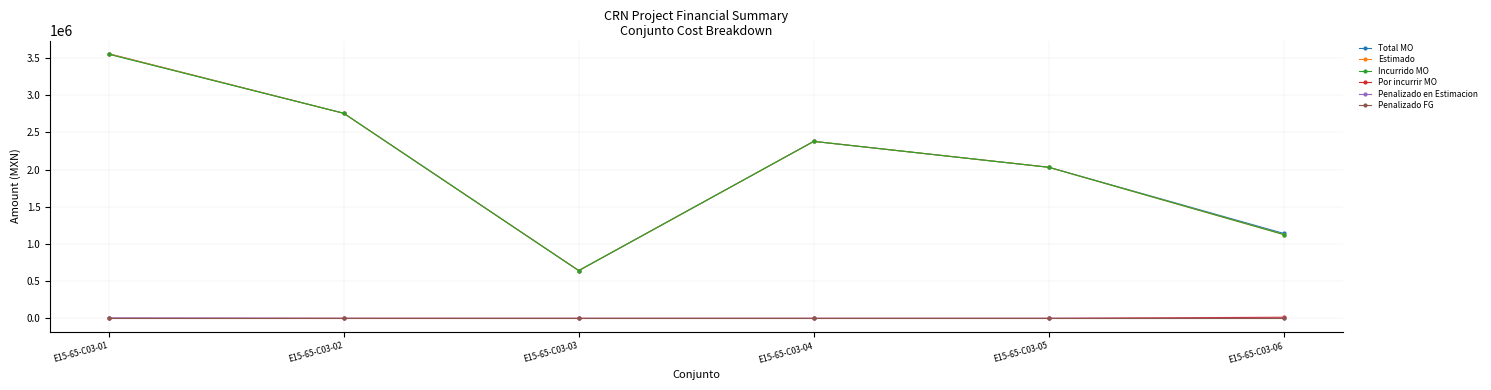

True or false: Incurrido MO has more than 2 interior local peaks.

False